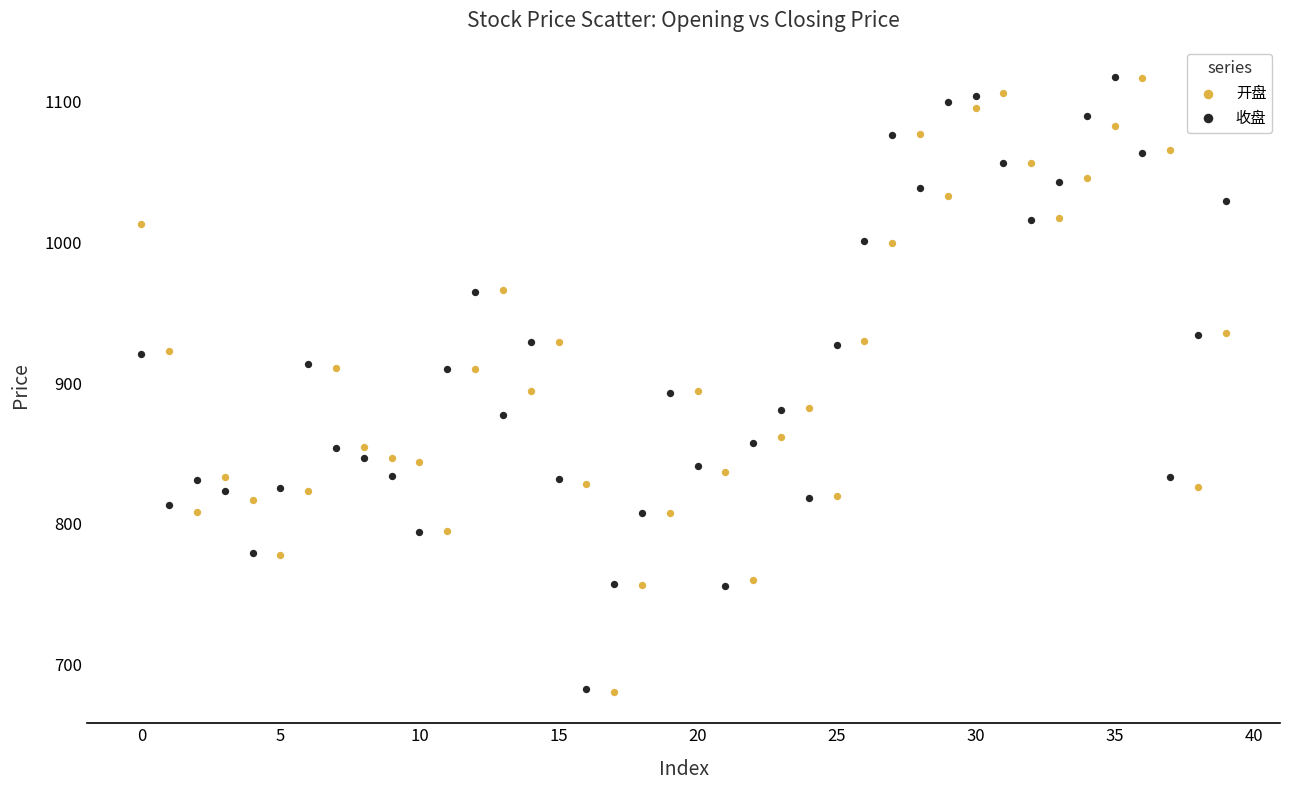

What are all the series names shown in the legend?

开盘, 收盘